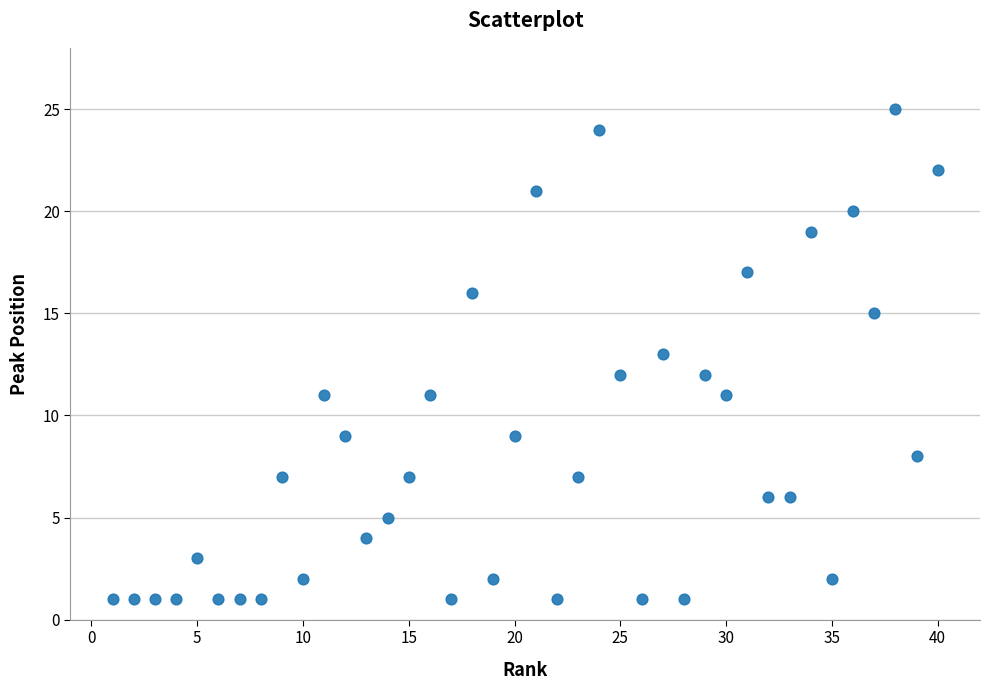

What is the range of X values (max minus min)?

39